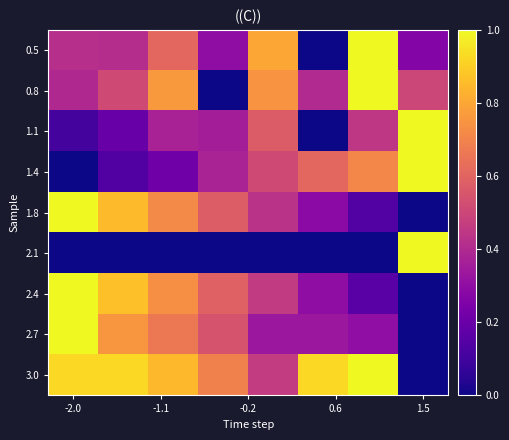

Which series has the largest total across all categories?

3.0